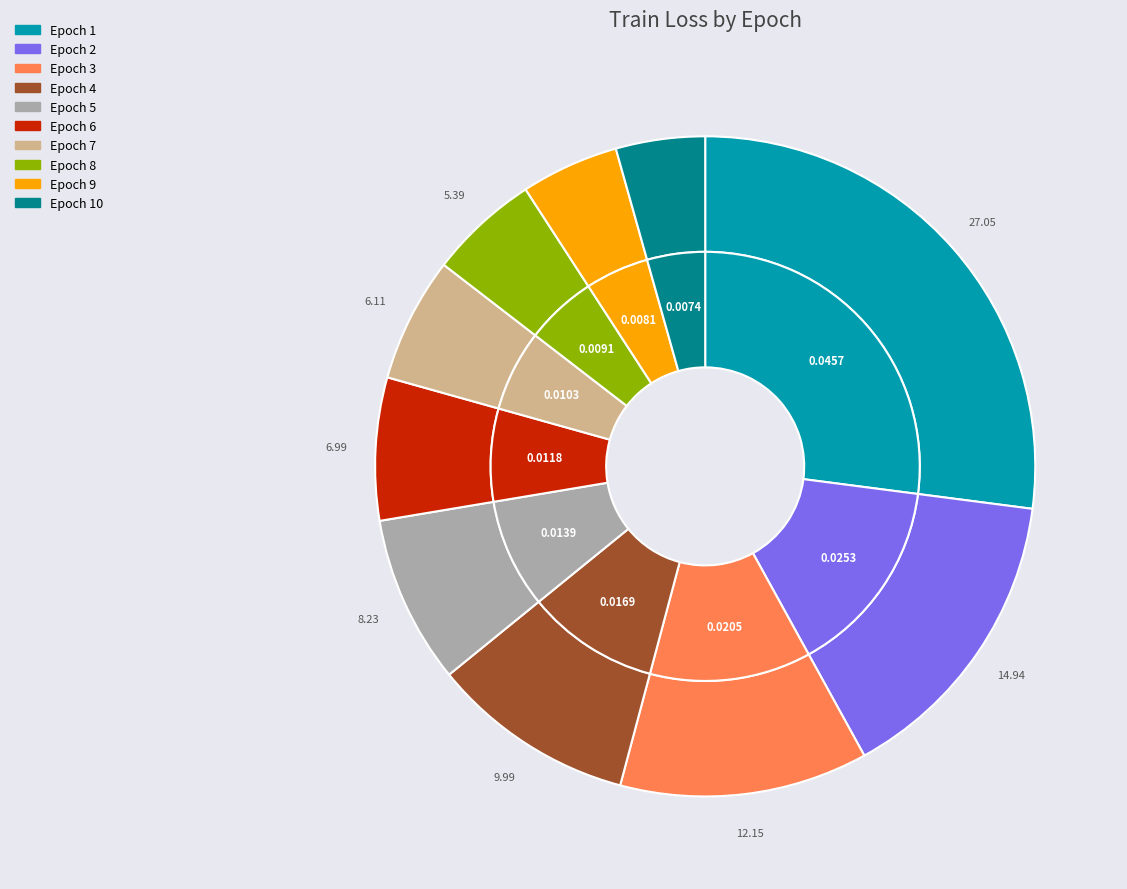

Does 4 represent more than half of the total?

No